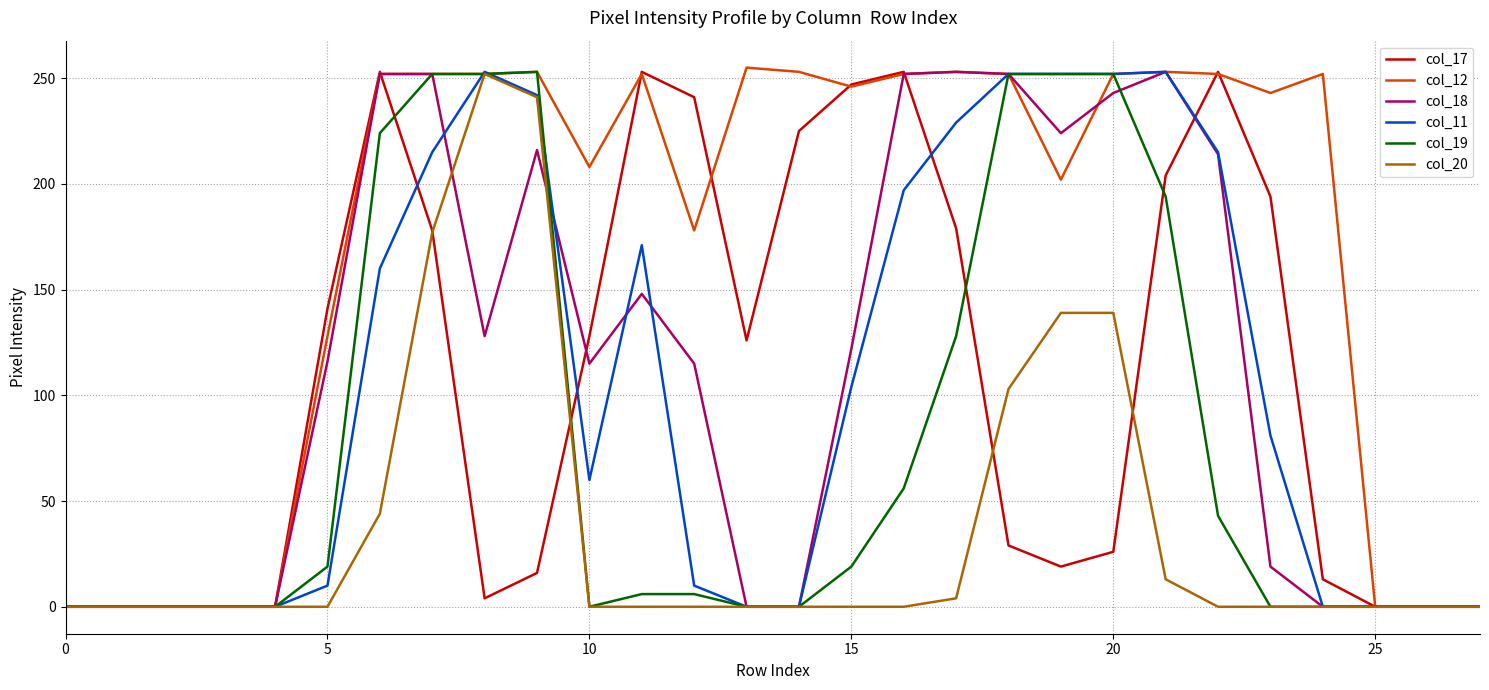

What is the greatest value displayed?

255